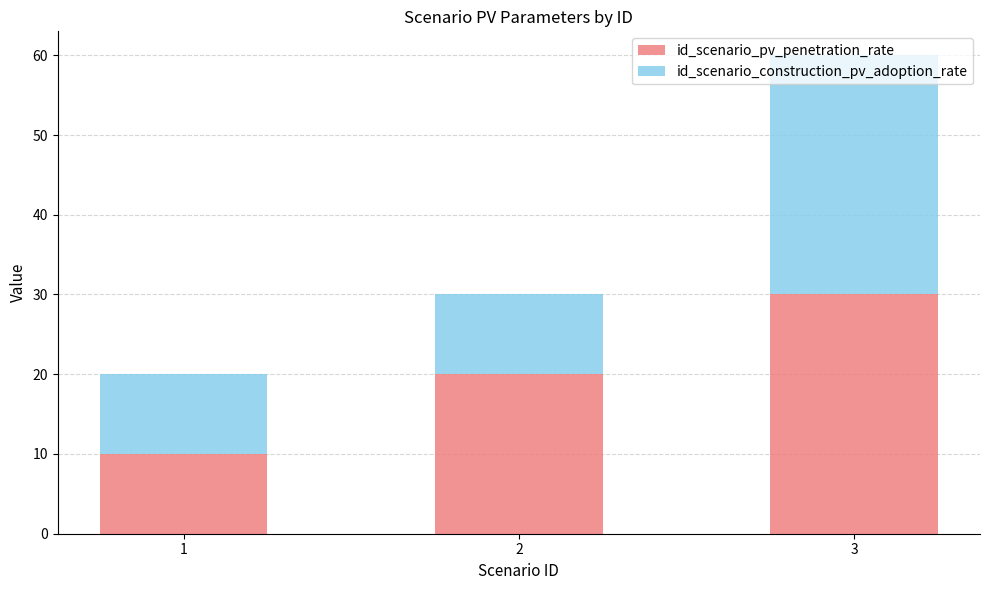

Is it true that id_scenario_pv_penetration_rate equals 30 at 3?

True